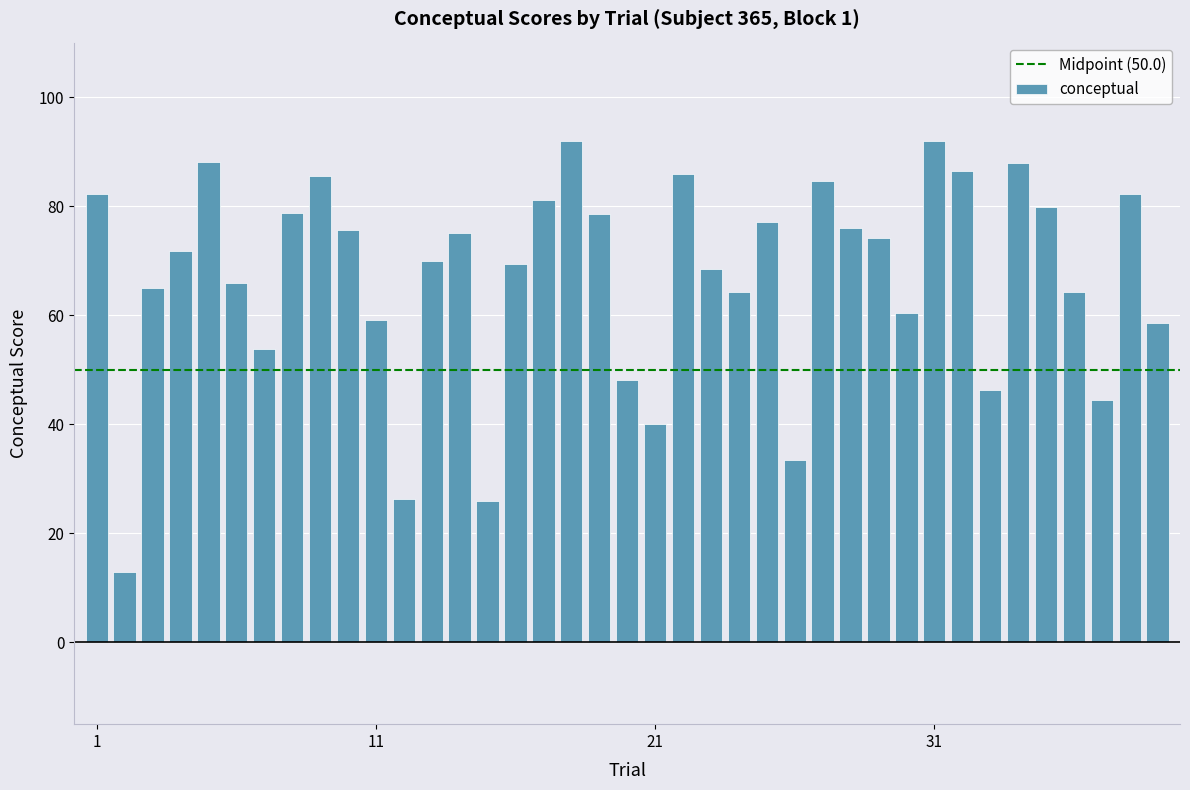

What is the minimum value shown in the chart?

12.9